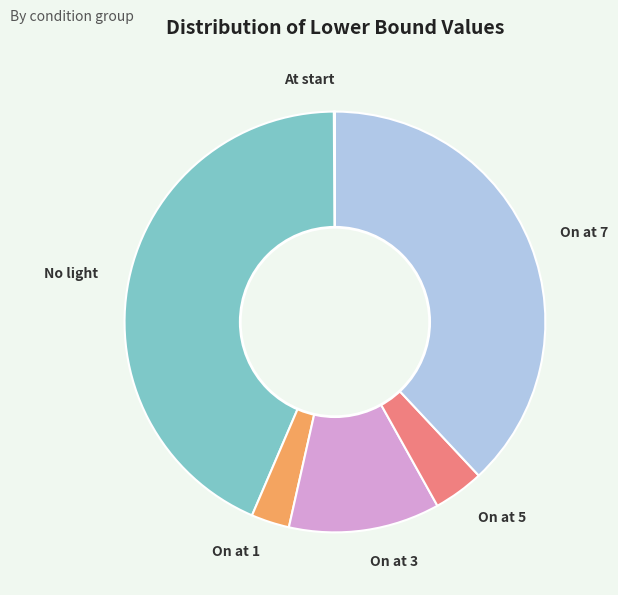

Is it true that No light is 29% of the pie?

False